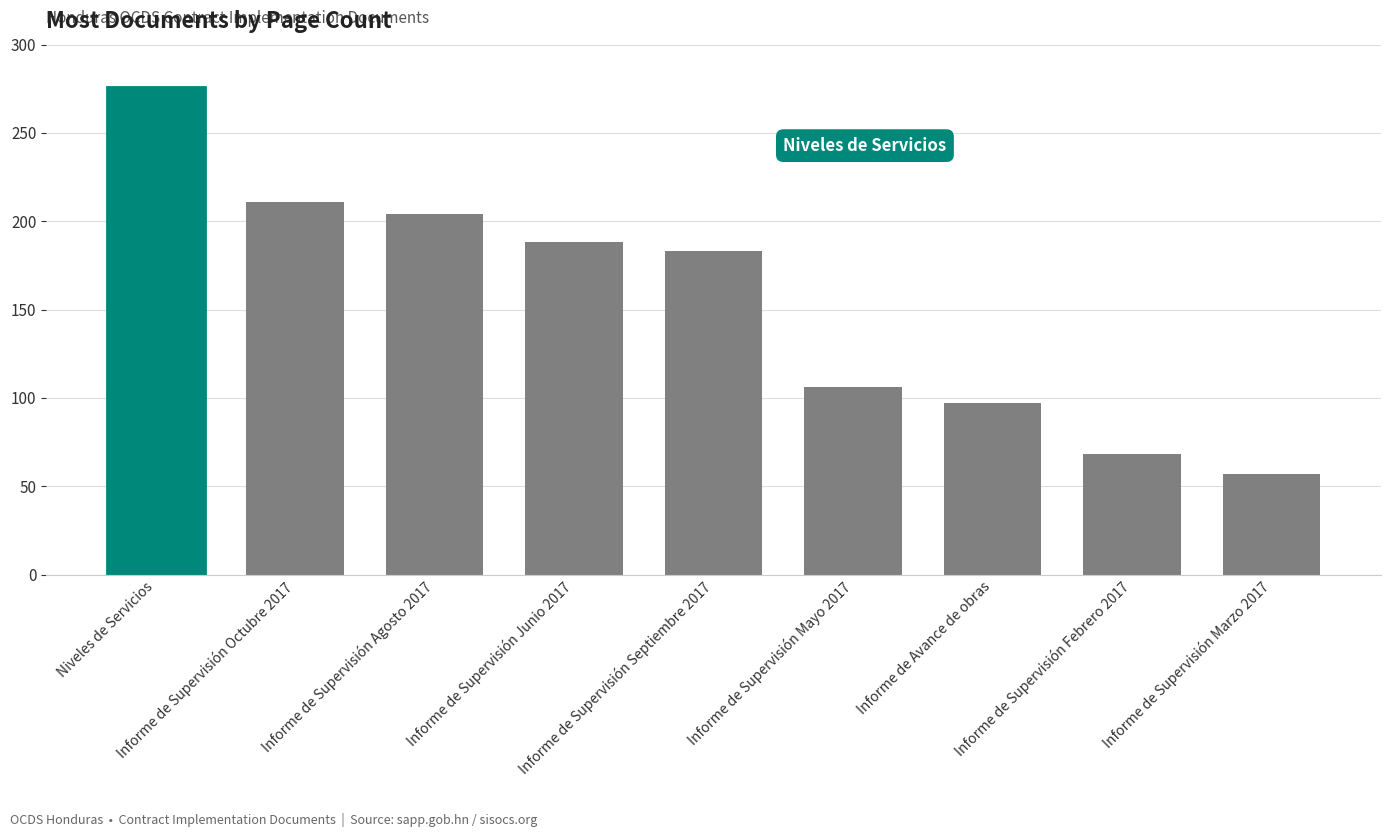

Rank the categories by value from lowest to highest.

Informe de Supervisión Marzo 2017, Informe de Supervisión Febrero 2017, Informe de Avance de obras, Informe de Supervisión Mayo 2017, Informe de Supervisión Septiembre 2017, Informe de Supervisión Junio 2017, Informe de Supervisión Agosto 2017, Informe de Supervisión Octubre 2017, Niveles de Servicios